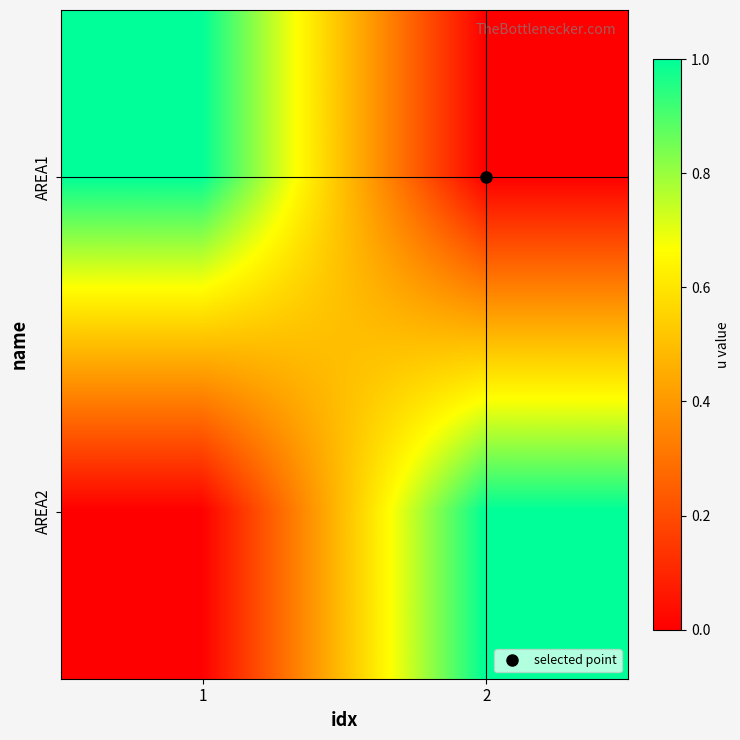

Between 1 and 2, which series saw the biggest shift?

AREA1